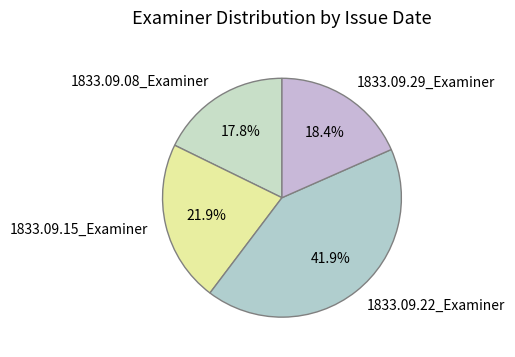

Is the sum of 1833.09.22_Examiner and 1833.09.29_Examiner greater than half?

Yes